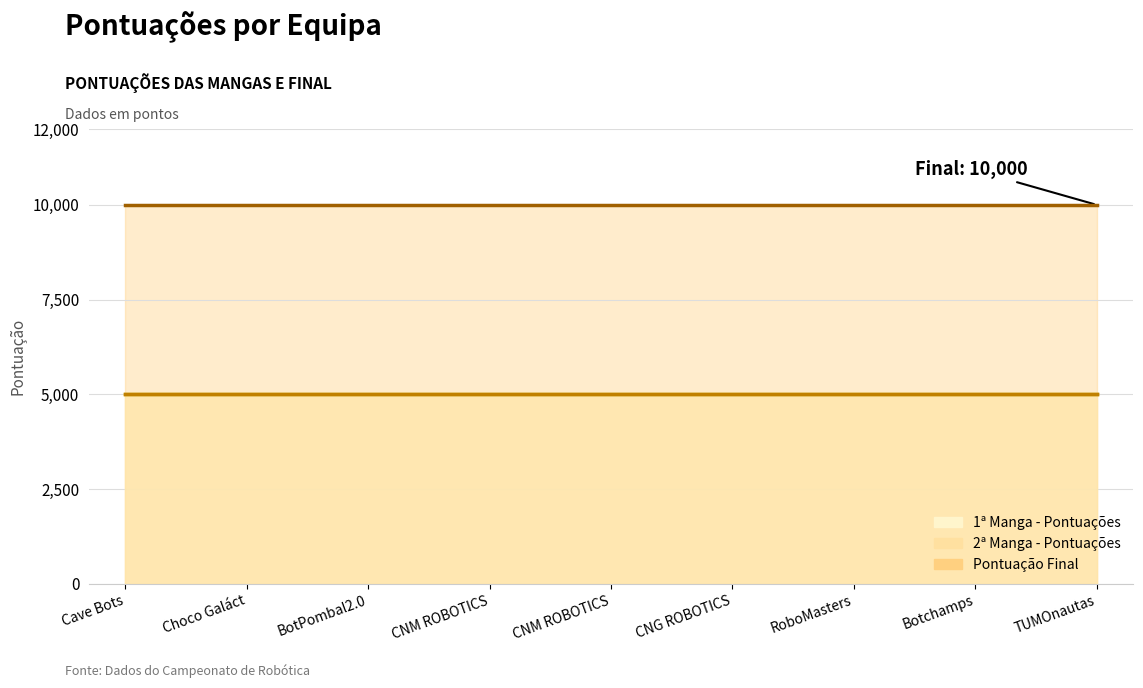

What is the minimum value for 1ª Manga - Pontuações?

5000